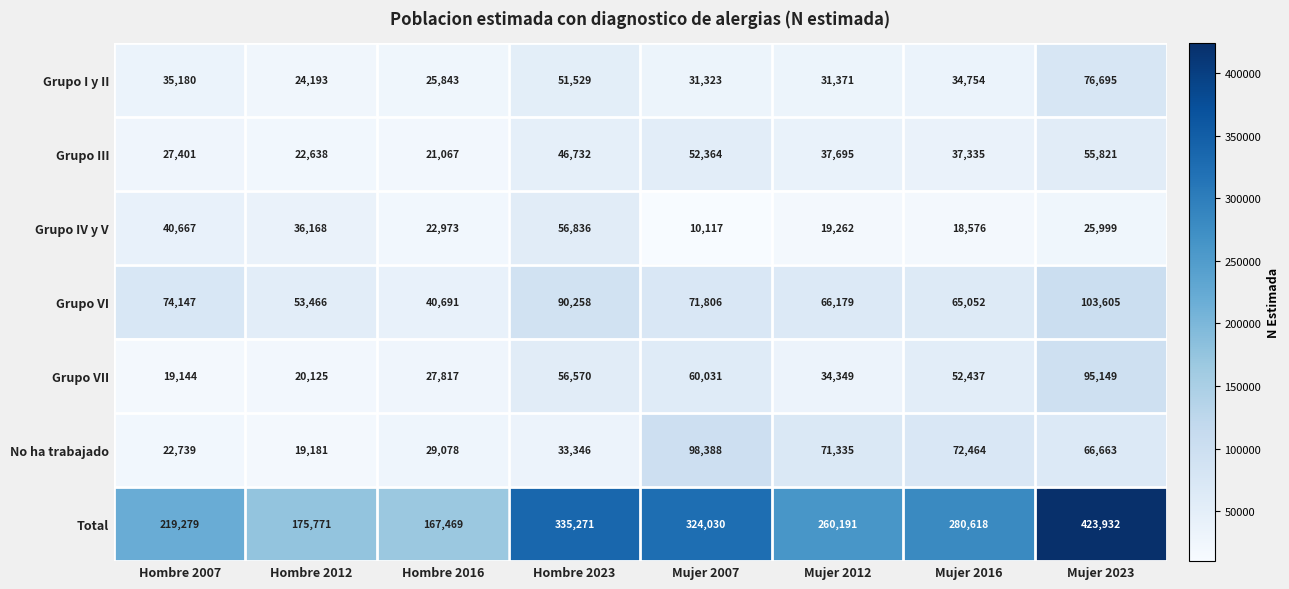

What is the difference between the Grupo III values at Mujer 2016 and Mujer 2012?

360